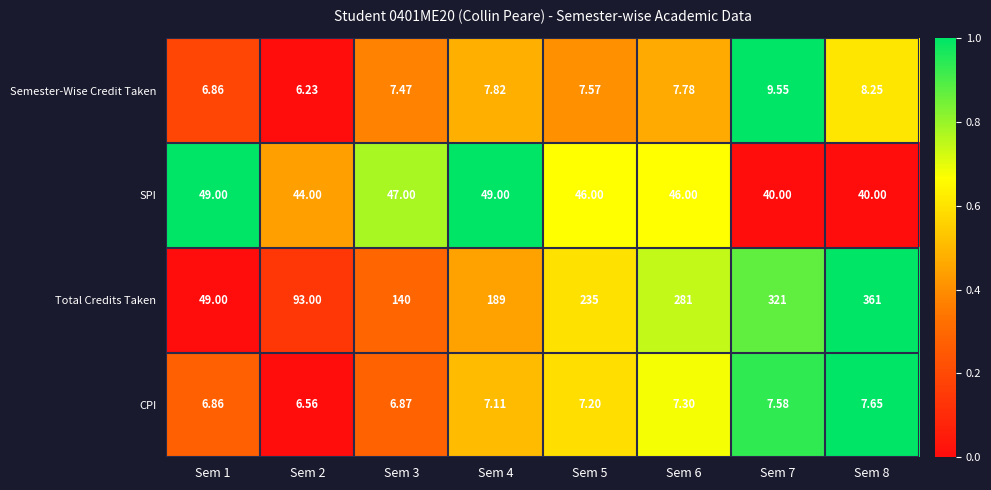

Which series has the largest total across all categories?

Total Credits Taken